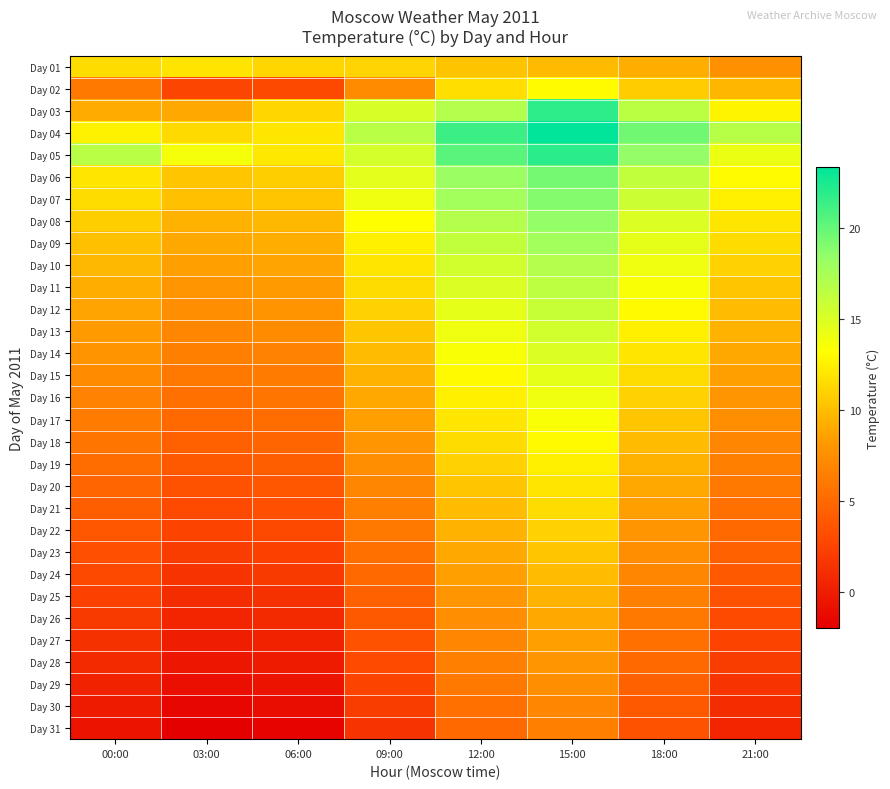

Reading right to left, what are all the values shown in this chart?

Day 01: 21:00=7.7	18:00=9.3	15:00=9.9	12:00=10.4	09:00=11.1	06:00=11.2	03:00=11.9	00:00=11.5
Day 02: 21:00=9.7	18:00=10.7	15:00=13.1	12:00=11.6	09:00=7.3	06:00=2.8	03:00=2.6	00:00=6.1
Day 03: 21:00=12.7	18:00=16.6	15:00=21.9	12:00=17.0	09:00=15.2	06:00=11.2	03:00=9.0	00:00=9.1
Day 04: 21:00=16.8	18:00=19.6	15:00=23.4	12:00=21.4	09:00=16.7	06:00=12.0	03:00=11.4	00:00=12.6
Day 05: 21:00=14.2	18:00=18.5	15:00=22.0	12:00=20.4	09:00=15.4	06:00=12.1	03:00=13.7	00:00=16.7
Day 06: 21:00=13.1	18:00=16.3	15:00=19.5	12:00=18.2	09:00=14.6	06:00=10.8	03:00=10.5	00:00=12.0
Day 07: 21:00=12.5	18:00=15.8	15:00=19.0	12:00=17.8	09:00=14.0	06:00=10.5	03:00=10.2	00:00=11.5
Day 08: 21:00=12.0	18:00=15.0	15:00=18.5	12:00=17.0	09:00=13.2	06:00=9.8	03:00=9.5	00:00=10.8
Day 09: 21:00=11.5	18:00=14.5	15:00=17.8	12:00=16.3	09:00=12.5	06:00=9.3	03:00=9.0	00:00=10.2
Day 10: 21:00=11.0	18:00=14.0	15:00=17.0	12:00=15.5	09:00=12.0	06:00=8.8	03:00=8.5	00:00=9.8
Day 11: 21:00=10.5	18:00=13.5	15:00=16.5	12:00=15.0	09:00=11.5	06:00=8.3	03:00=8.0	00:00=9.3
Day 12: 21:00=10.0	18:00=13.0	15:00=16.0	12:00=14.5	09:00=11.0	06:00=7.8	03:00=7.5	00:00=8.8
Day 13: 21:00=9.5	18:00=12.5	15:00=15.5	12:00=14.0	09:00=10.5	06:00=7.3	03:00=7.0	00:00=8.3
Day 14: 21:00=9.0	18:00=12.0	15:00=15.0	12:00=13.5	09:00=10.0	06:00=6.8	03:00=6.5	00:00=7.8
Day 15: 21:00=8.5	18:00=11.5	15:00=14.5	12:00=13.0	09:00=9.5	06:00=6.3	03:00=6.0	00:00=7.3
Day 16: 21:00=8.0	18:00=11.0	15:00=14.0	12:00=12.5	09:00=9.0	06:00=5.8	03:00=5.5	00:00=6.8
Day 17: 21:00=7.5	18:00=10.5	15:00=13.5	12:00=12.0	09:00=8.5	06:00=5.3	03:00=5.0	00:00=6.3
Day 18: 21:00=7.0	18:00=10.0	15:00=13.0	12:00=11.5	09:00=8.0	06:00=4.8	03:00=4.5	00:00=5.8
Day 19: 21:00=6.5	18:00=9.5	15:00=12.5	12:00=11.0	09:00=7.5	06:00=4.3	03:00=4.0	00:00=5.3
Day 20: 21:00=6.0	18:00=9.0	15:00=12.0	12:00=10.5	09:00=7.0	06:00=3.8	03:00=3.5	00:00=4.8
Day 21: 21:00=5.5	18:00=8.5	15:00=11.5	12:00=10.0	09:00=6.5	06:00=3.3	03:00=3.0	00:00=4.3
Day 22: 21:00=5.0	18:00=8.0	15:00=11.0	12:00=9.5	09:00=6.0	06:00=2.8	03:00=2.5	00:00=3.8
Day 23: 21:00=4.5	18:00=7.5	15:00=10.5	12:00=9.0	09:00=5.5	06:00=2.3	03:00=2.0	00:00=3.3
Day 24: 21:00=4.0	18:00=7.0	15:00=10.0	12:00=8.5	09:00=5.0	06:00=1.8	03:00=1.5	00:00=2.8
Day 25: 21:00=3.5	18:00=6.5	15:00=9.5	12:00=8.0	09:00=4.5	06:00=1.3	03:00=1.0	00:00=2.3
Day 26: 21:00=3.0	18:00=6.0	15:00=9.0	12:00=7.5	09:00=4.0	06:00=0.8	03:00=0.5	00:00=1.8
Day 27: 21:00=2.5	18:00=5.5	15:00=8.5	12:00=7.0	09:00=3.5	06:00=0.3	03:00=0.0	00:00=1.3
Day 28: 21:00=2.0	18:00=5.0	15:00=8.0	12:00=6.5	09:00=3.0	06:00=-0.2	03:00=-0.5	00:00=0.8
Day 29: 21:00=1.5	18:00=4.5	15:00=7.5	12:00=6.0	09:00=2.5	06:00=-0.7	03:00=-1.0	00:00=0.3
Day 30: 21:00=1.0	18:00=4.0	15:00=7.0	12:00=5.5	09:00=2.0	06:00=-1.2	03:00=-1.5	00:00=-0.2
Day 31: 21:00=0.5	18:00=3.5	15:00=6.5	12:00=5.0	09:00=1.5	06:00=-1.7	03:00=-2.0	00:00=-0.7